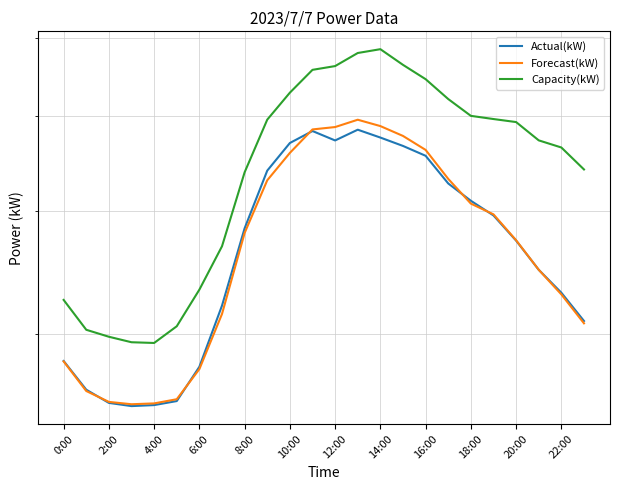

In Capacity(kW), how many points are higher than both neighbors (excluding endpoints)?

1